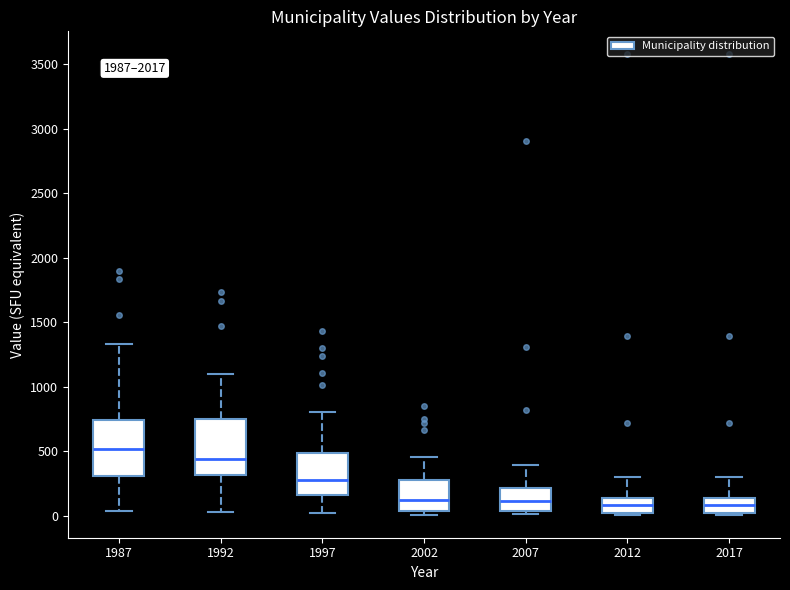

Which box has the highest median line?

1987